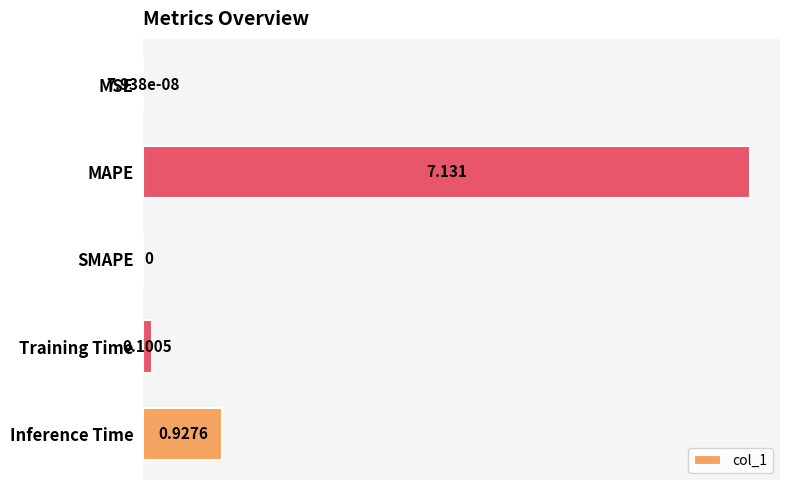

Where is the data nearest to the value 3?

Inference Time